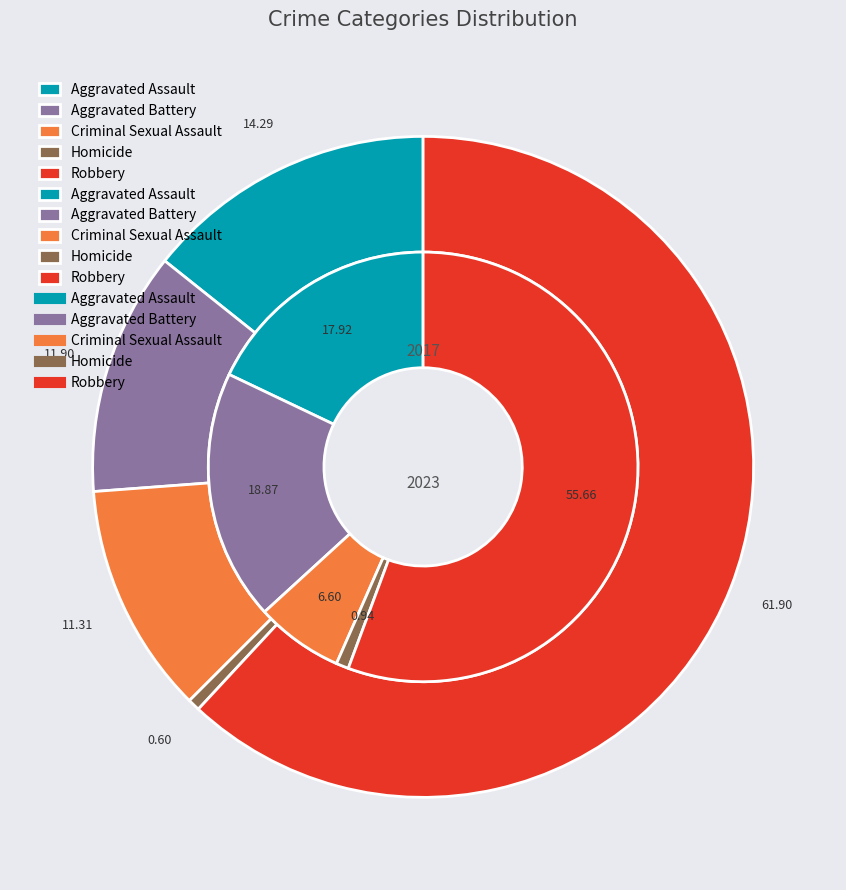

Count the number of slices in the pie.

5